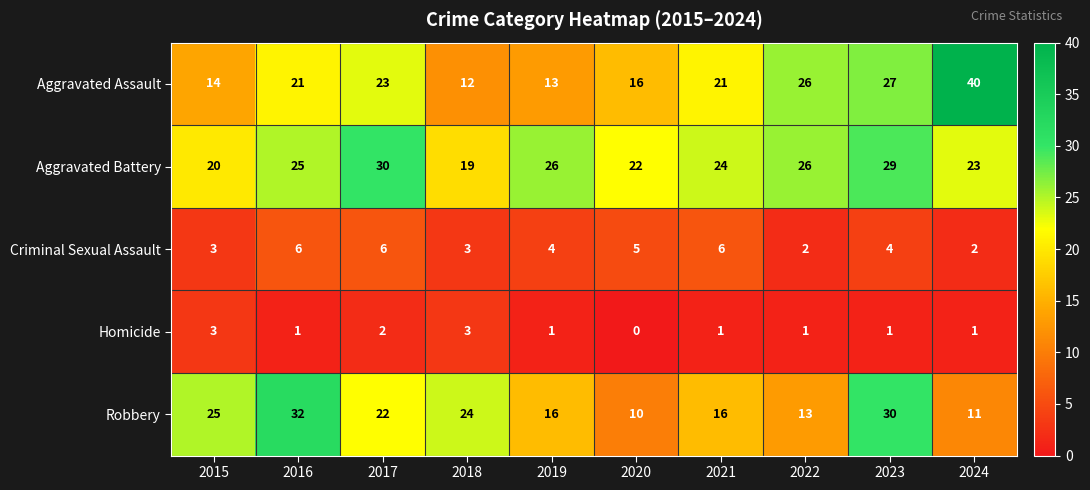

What is the spread (max minus min) of values at 2017?

28